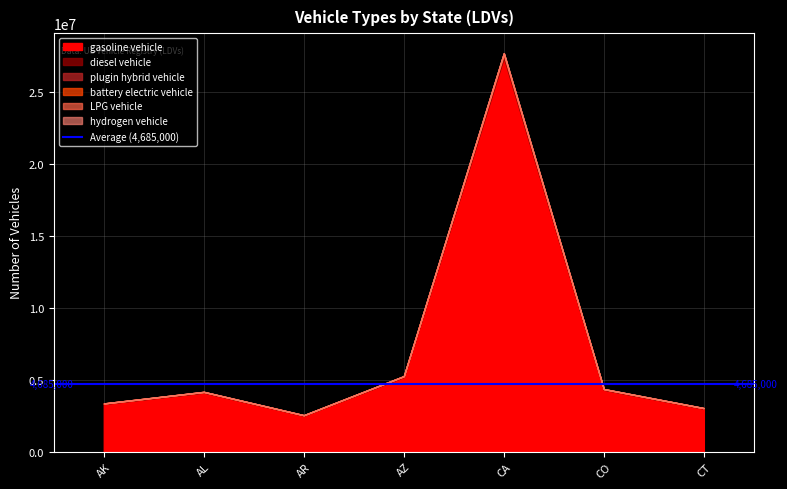

Reading left to right, transcribe all the data shown in this chart.

gasoline vehicle: AK=3304346	AL=4098801	AR=2495824	AZ=5180573	CA=27361491	CO=4292578	CT=2983191
diesel vehicle: AK=16823	AL=20868	AR=12707	AZ=26375	CA=139303	CO=21854	CT=15188
plugin hybrid vehicle: AK=8346	AL=10353	AR=6304	AZ=13086	CA=69112	CO=10843	CT=7535
battery electric vehicle: AK=11358	AL=14089	AR=8579	AZ=17808	CA=94053	CO=14755	CT=10255
LPG vehicle: AK=1211	AL=1502	AR=915	AZ=1898	CA=10026	CO=1573	CT=1093
hydrogen vehicle: AK=84	AL=104	AR=63	AZ=132	CA=695	CO=109	CT=76